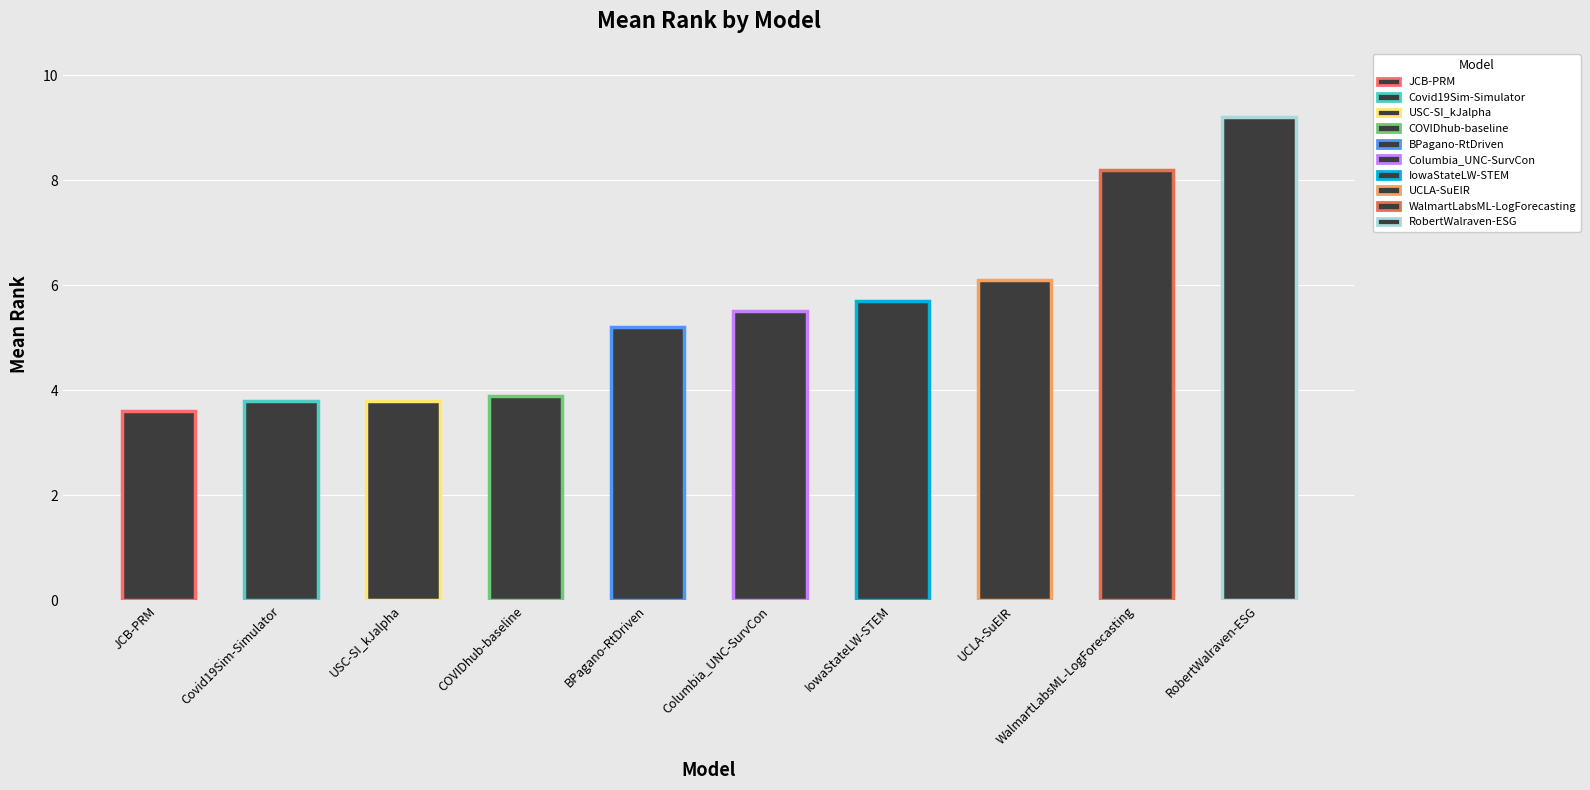

The chart shows a value of 2.3 at BPagano-RtDriven. True or false?

False